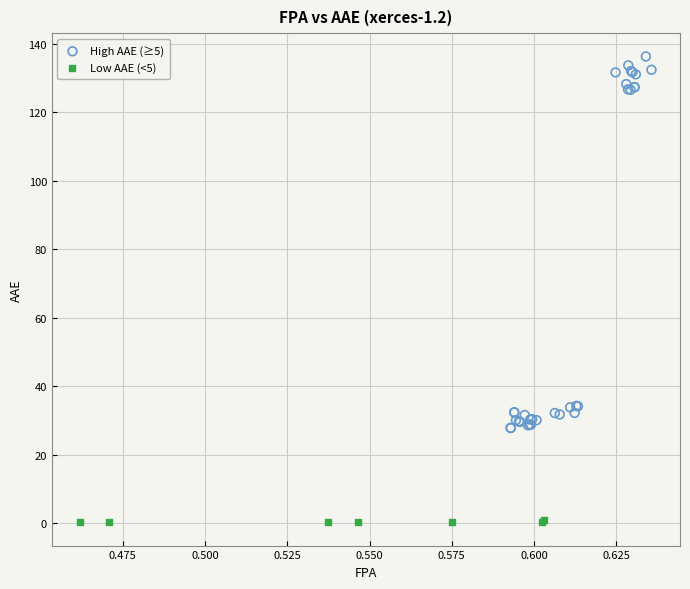

Which series contains the lowest Y value?

Low AAE (<5)